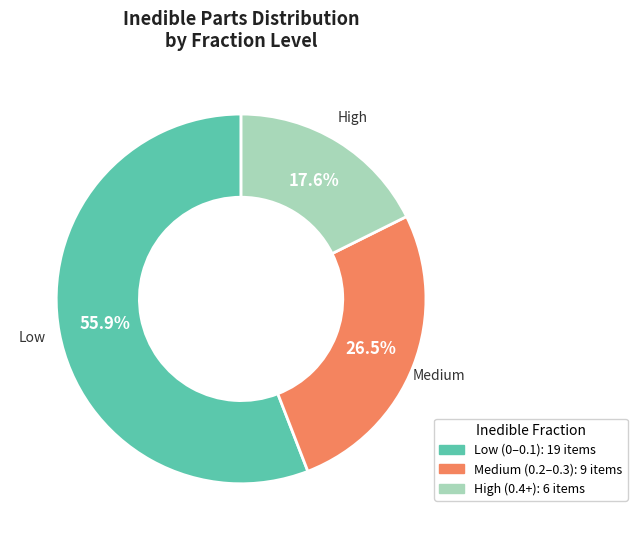

Is there a majority slice in this chart?

Yes